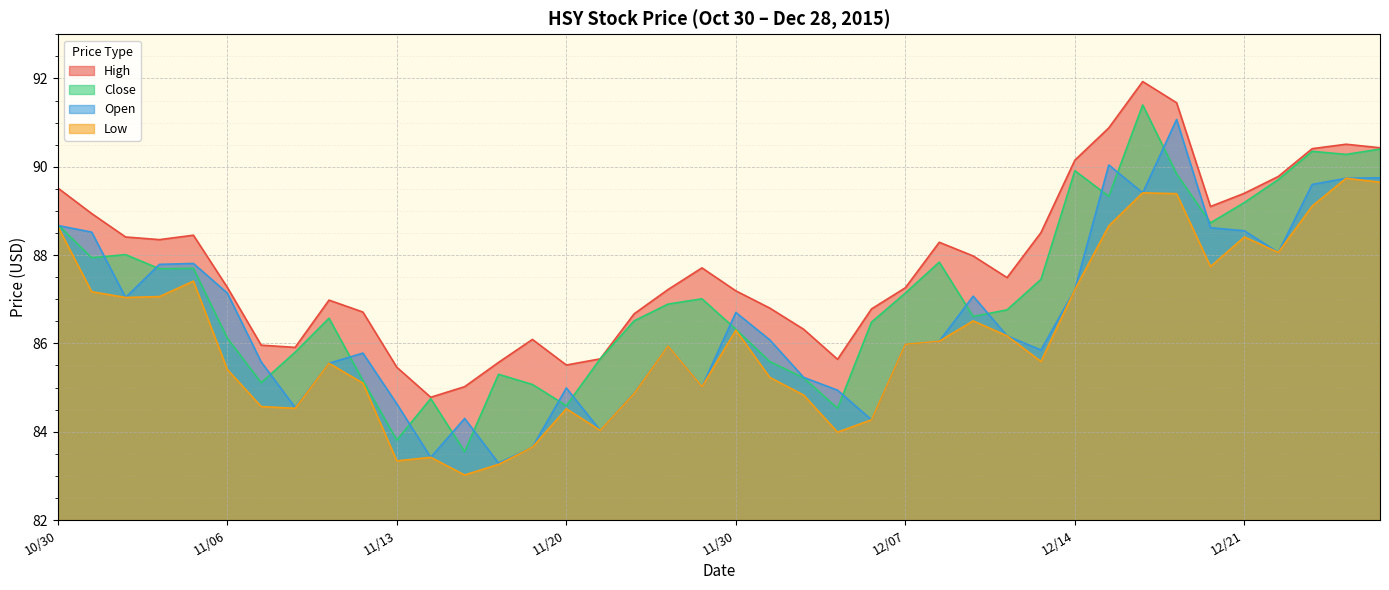

How many data points does each series have?

40